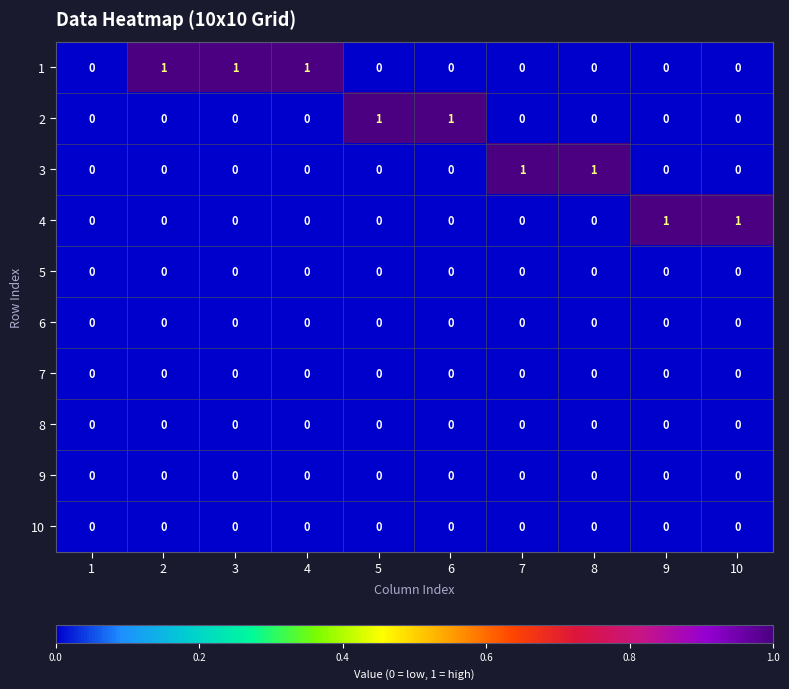

Which series has the largest total across all categories?

1